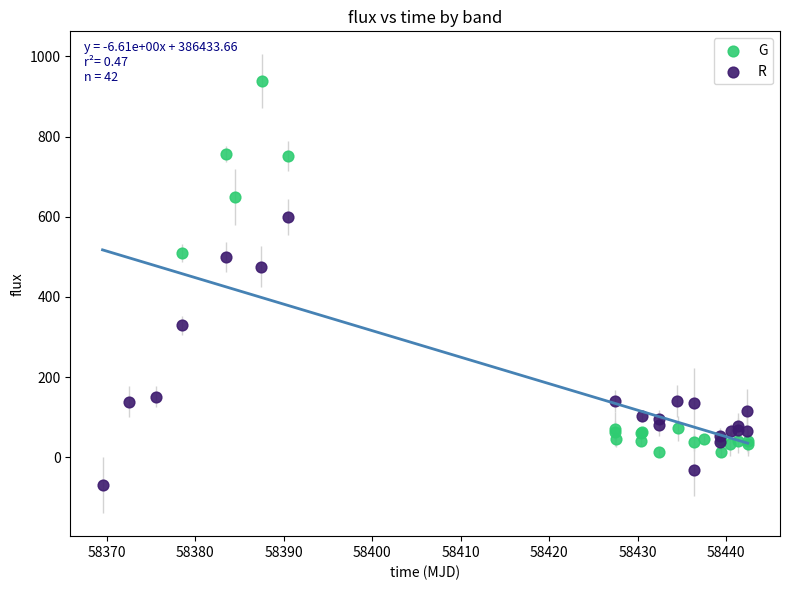

Which series has the largest Y range (max minus min)?

G